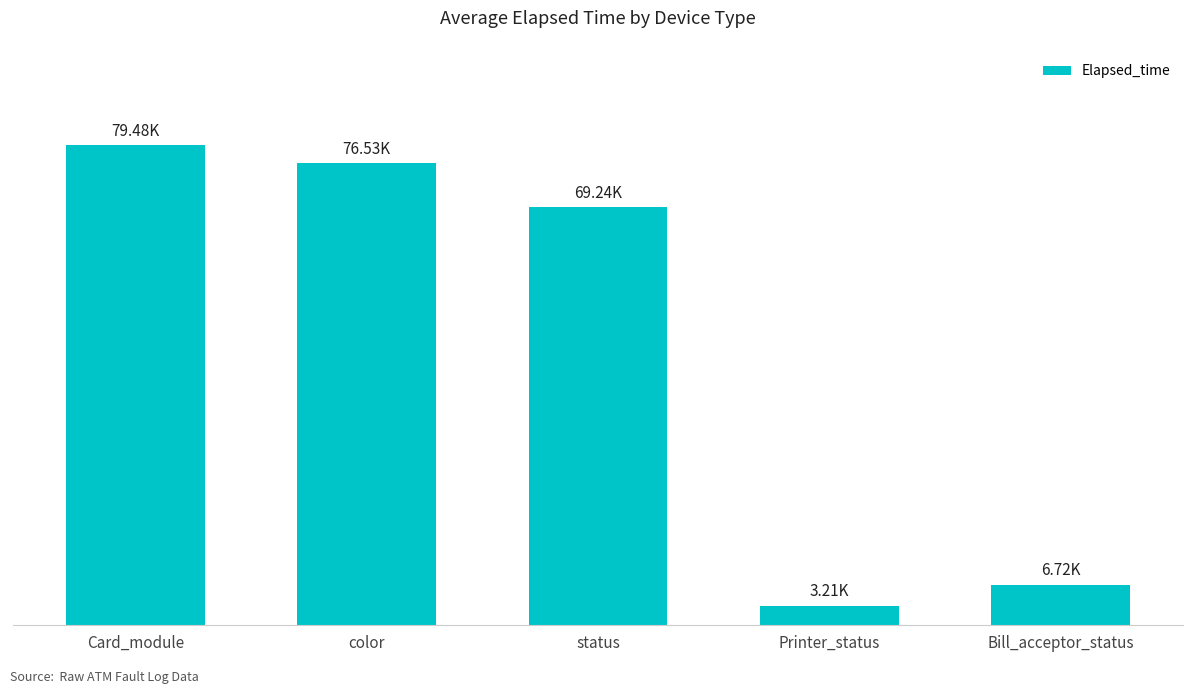

What is the value of the 2nd bar from the left?

76534